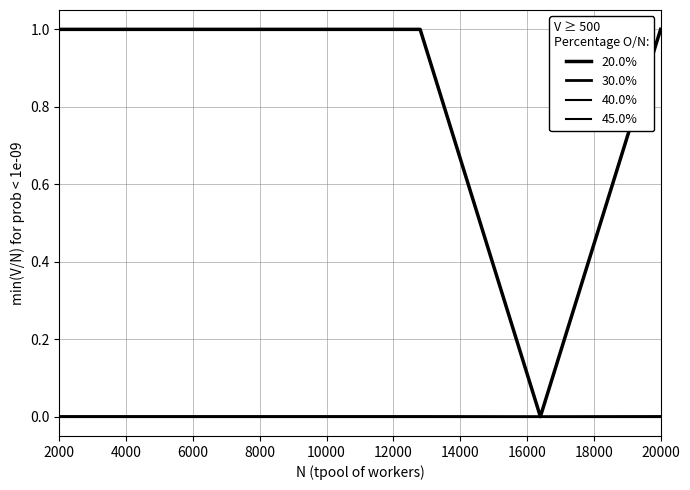

Which series has the largest range (max minus min)?

20.0%